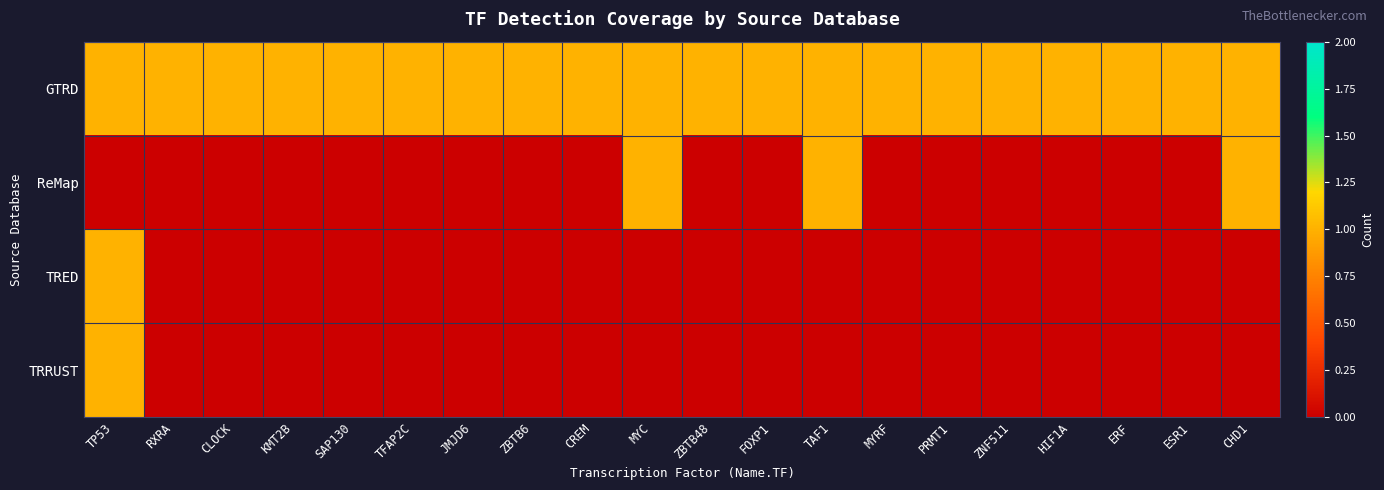

Rank the series at FOXP1 from highest to lowest value.

GTRD, ReMap, TRED, TRRUST